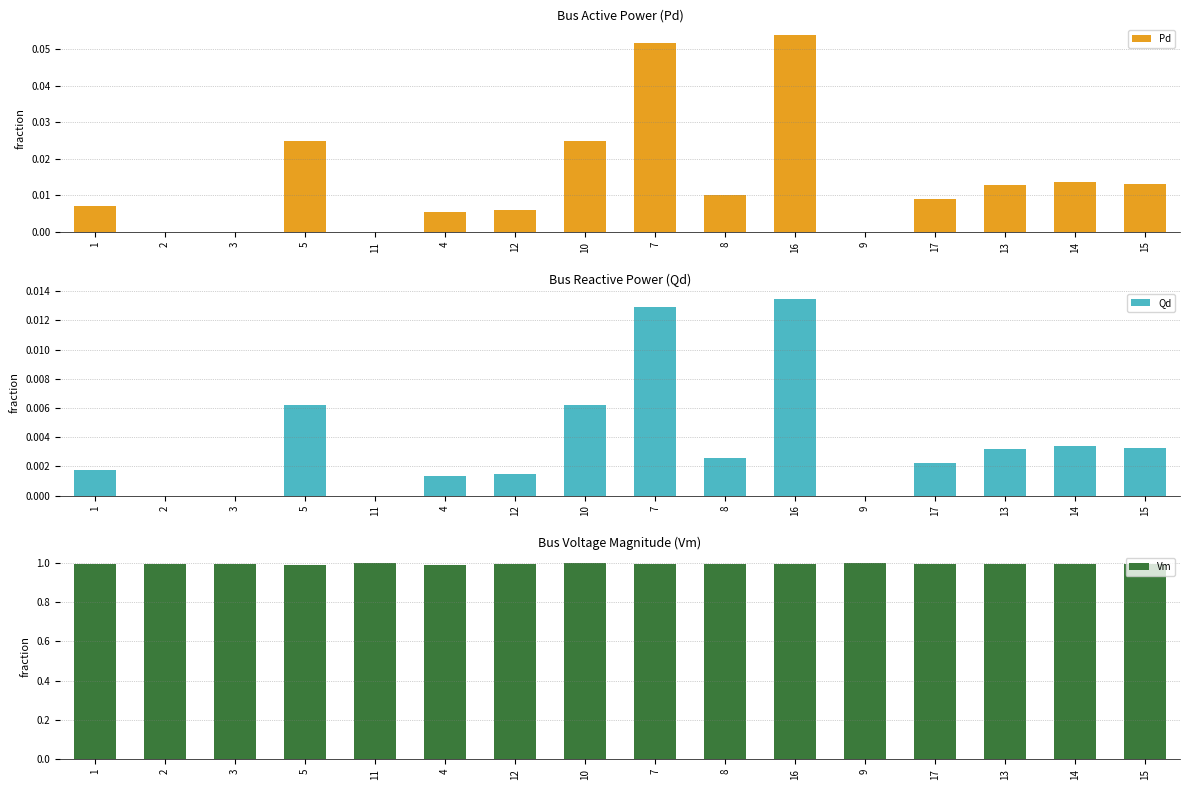

Is the value of Qd at 9 greater than the value of Pd at 5?

No